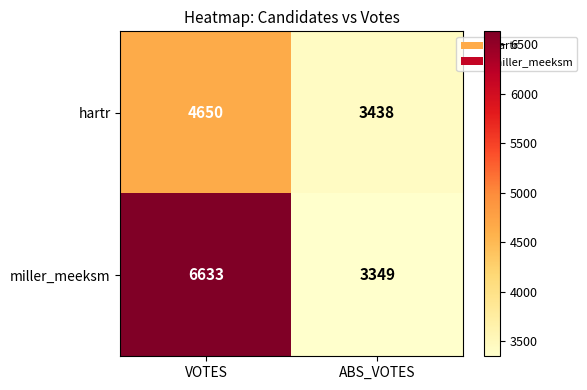

What is the average value of the miller_meeksm series?

4991